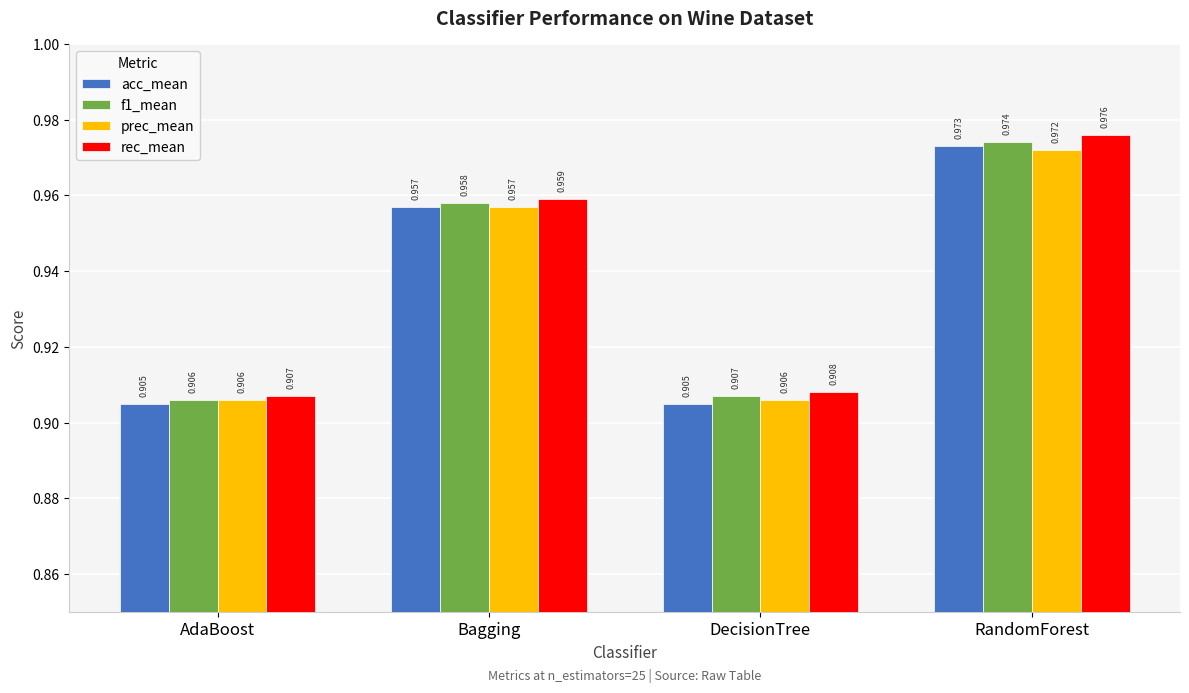

What is the difference between the maximum and minimum values in the rec_mean series?

0.1